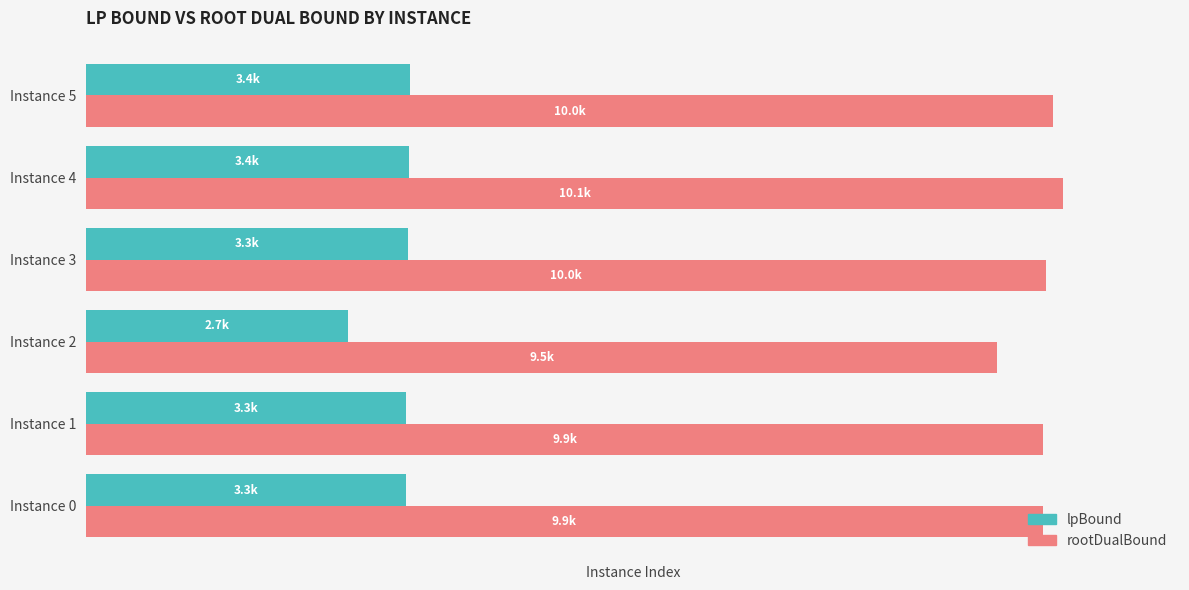

Rank the categories by lpBound value from lowest to highest.

Instance 2, Instance 0, Instance 1, Instance 3, Instance 4, Instance 5